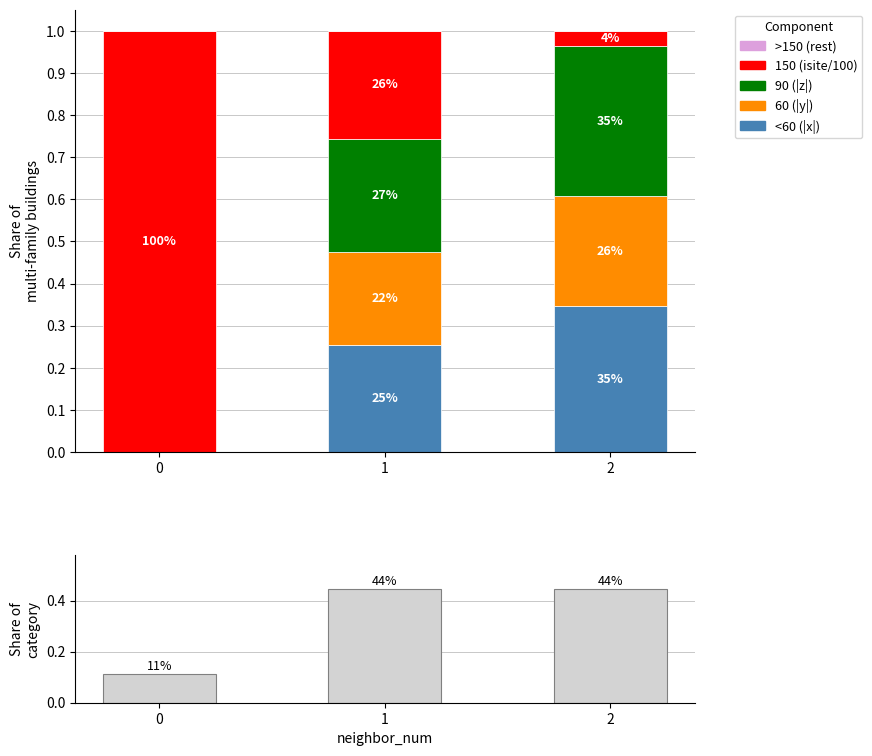

Which series has the widest spread of values?

150 (isite/100)